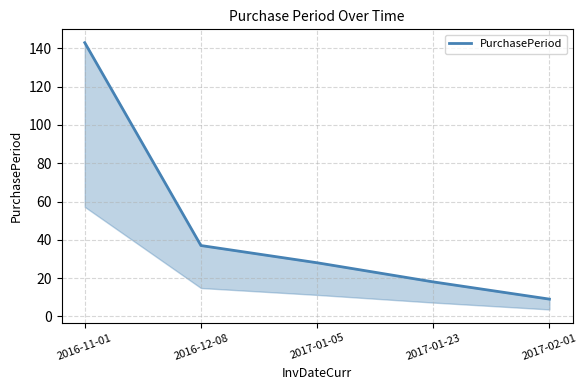

True or false: there are more than 0 points higher than both neighbors.

False